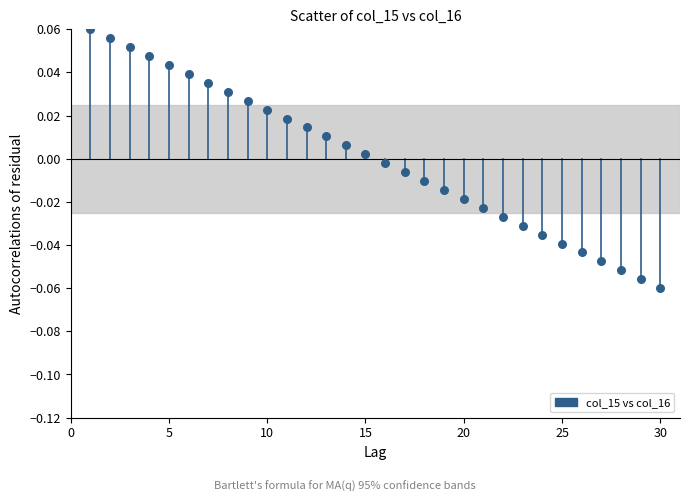

What is the range of X values (max minus min)?

29.0